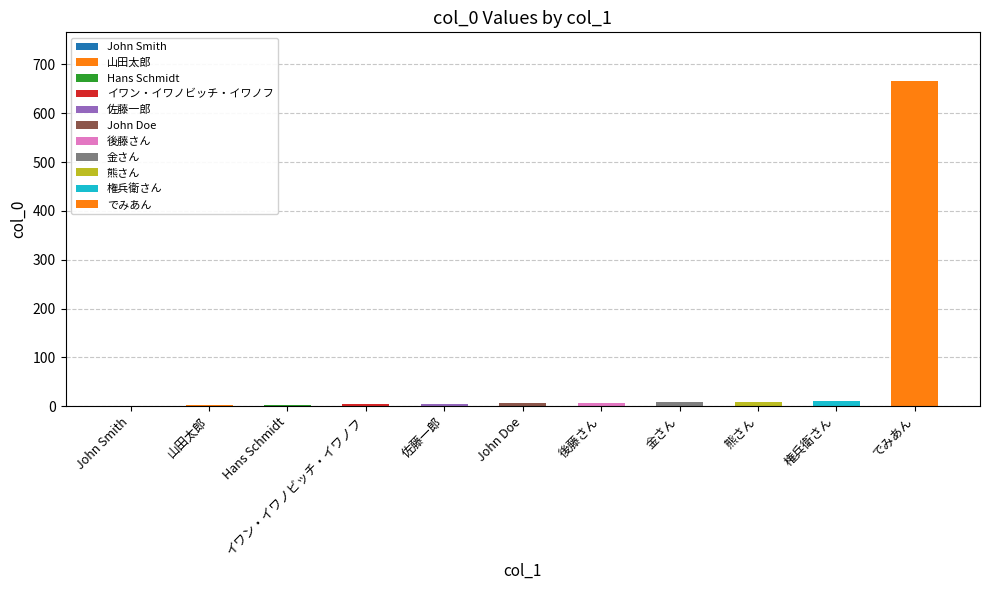

What is the greatest value displayed?

666